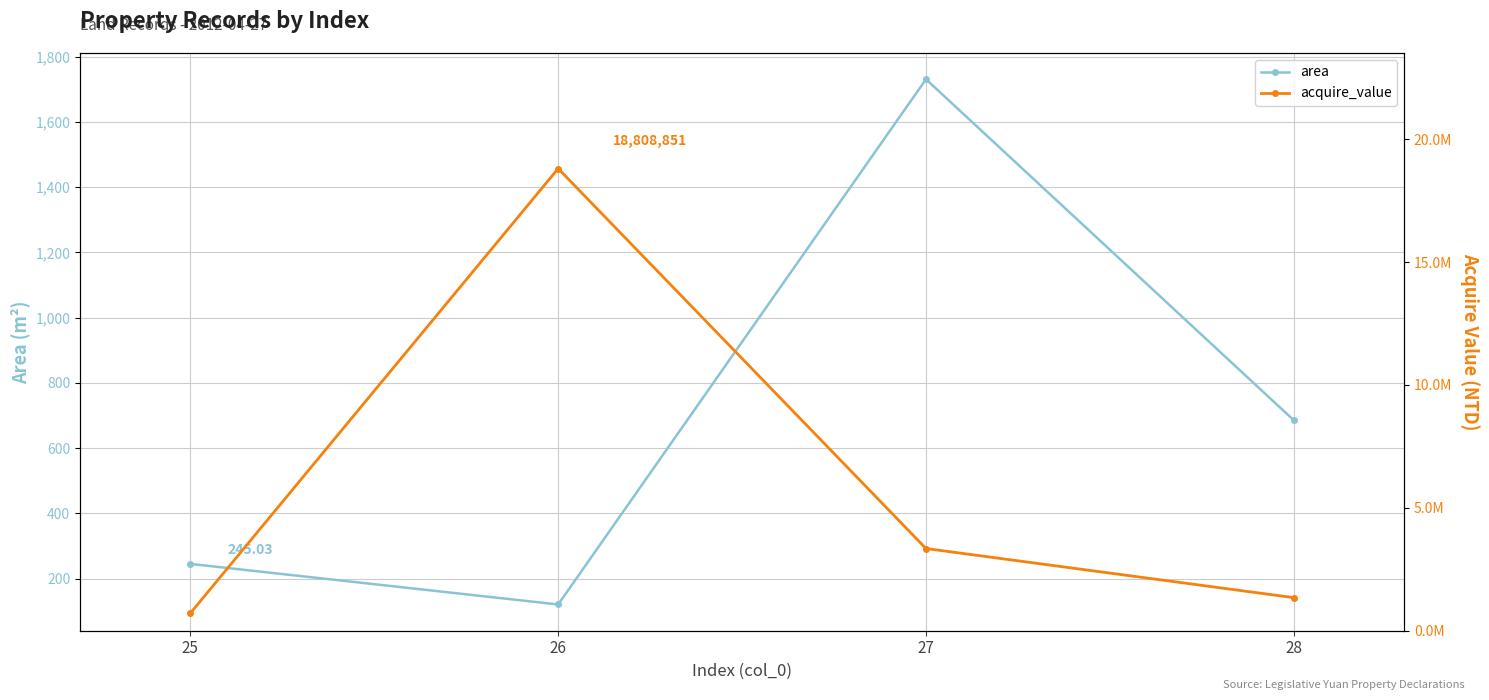

What is the total value across all series at 26?

18808971.7